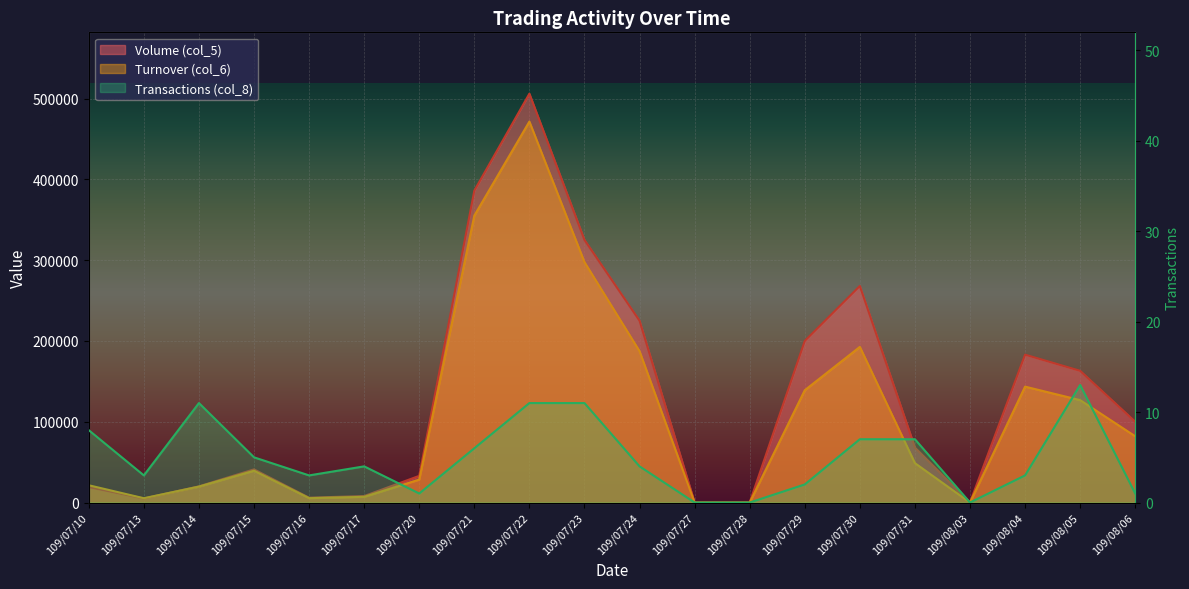

How many values in the Volume (col_5) series are below 68000?

10